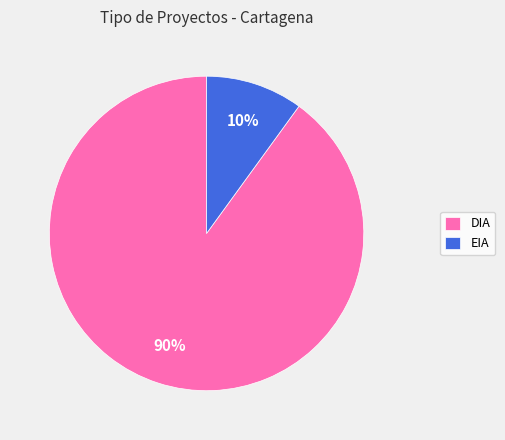

What is the smallest slice in the pie chart?

EIA